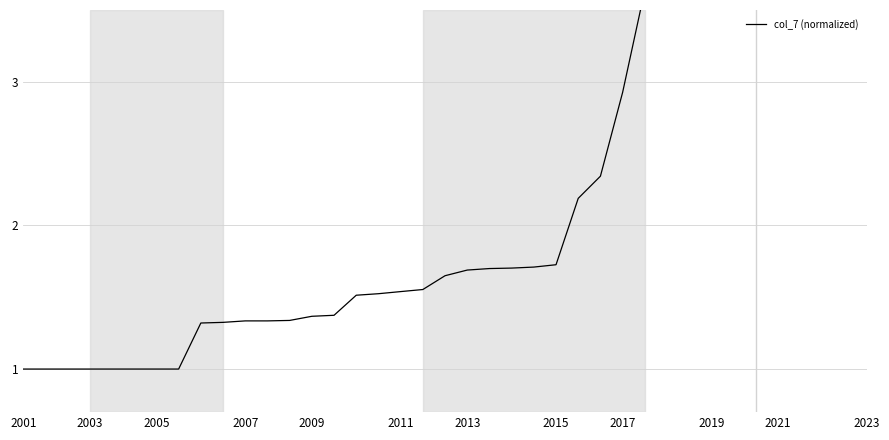

Is it true that the value at 32 is 3.8?

True